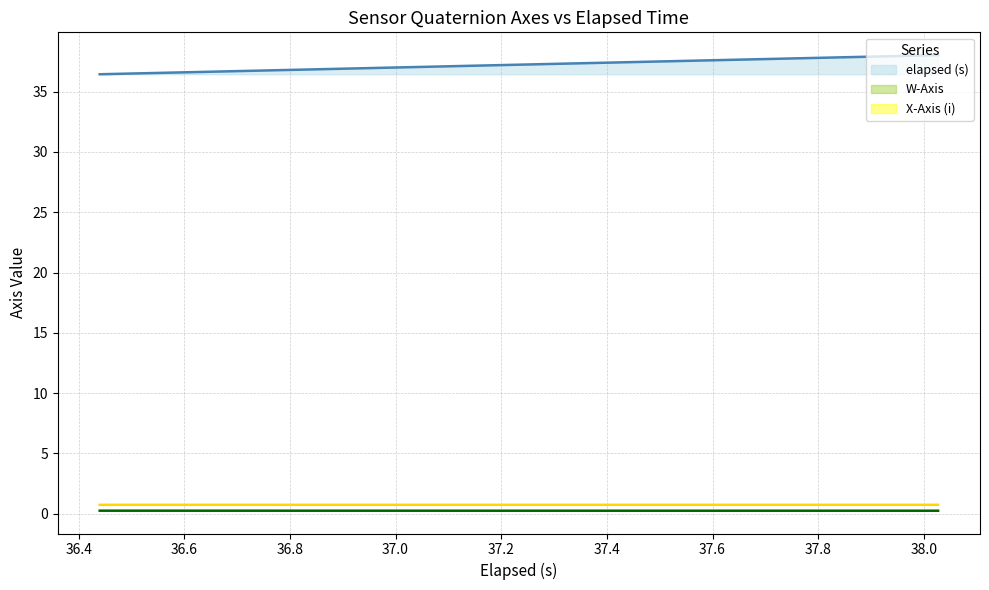

True or false: W-Axis line has more than 2 points higher than both neighbors.

False